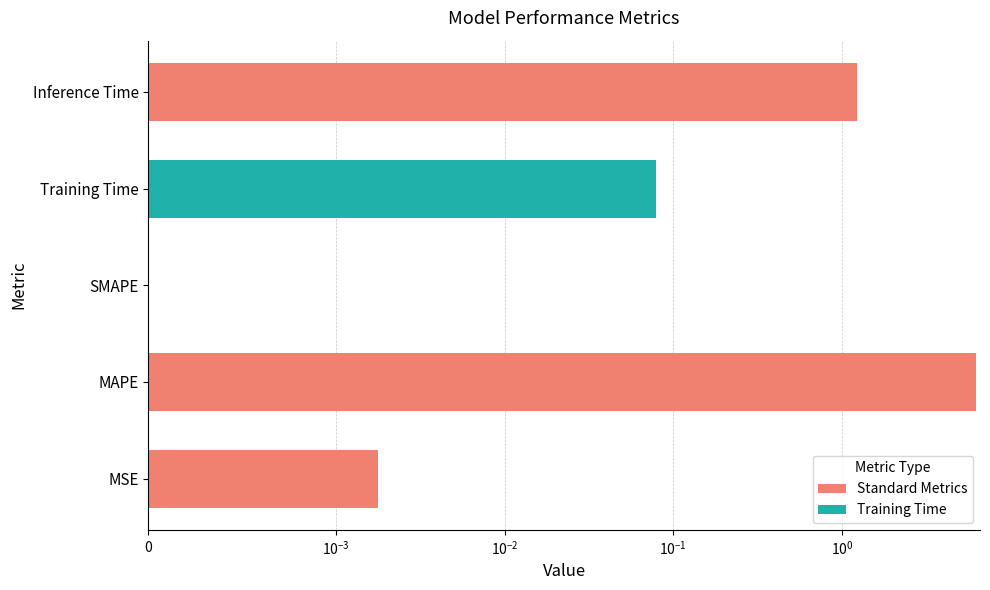

What is the difference between the maximum and second lowest values?

6.3